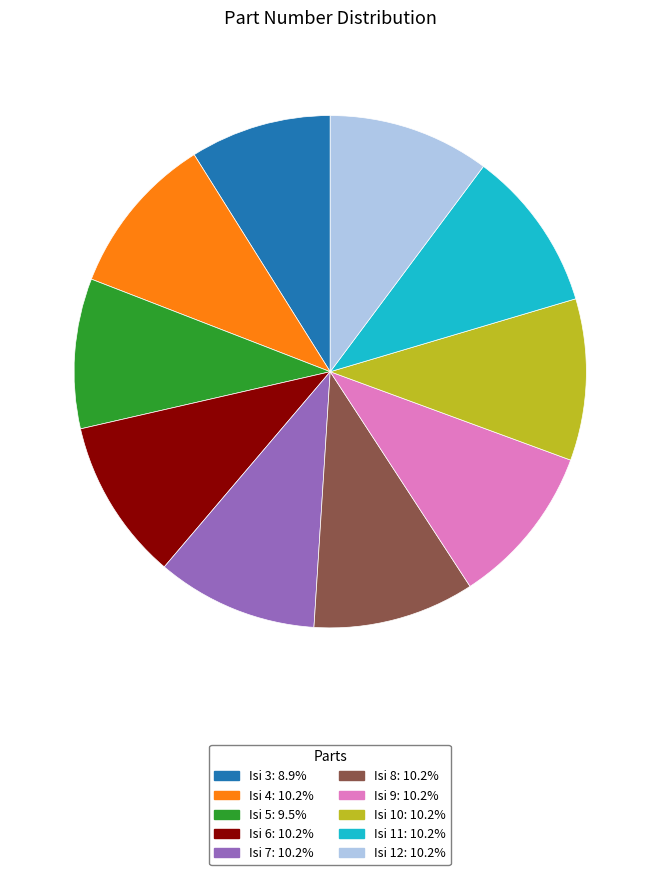

What is the ratio of the value at Isi 3 to the value at Isi 6?

0.9